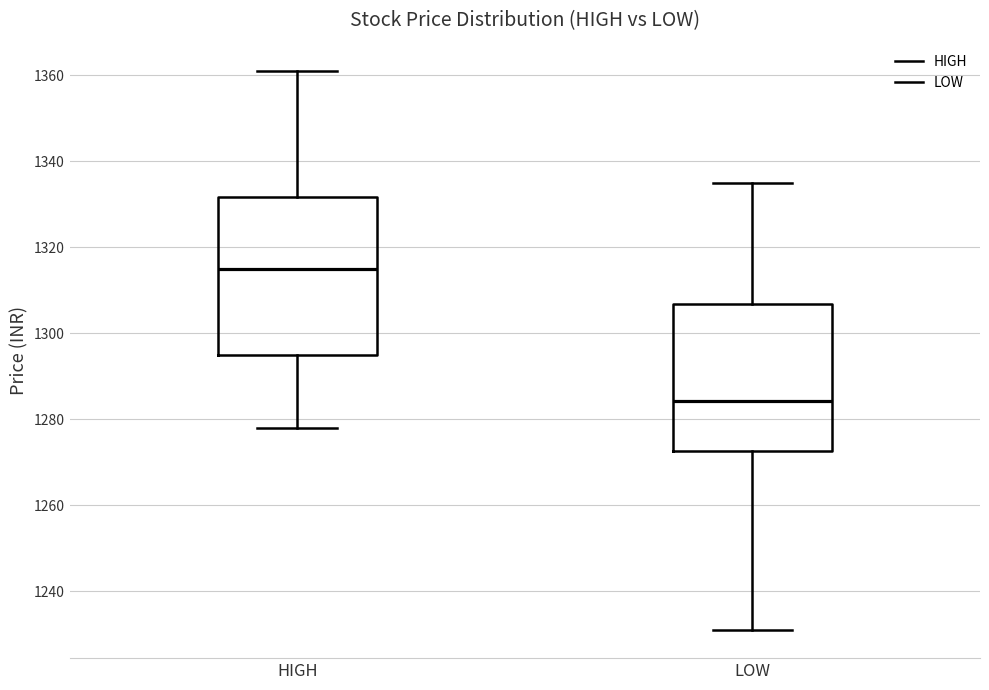

Reading left to right, read every box against the y-axis: the position of its median line, the range the box covers, and the ends of its whiskers. The values are not printed on the chart, so give them approximately, as read against the axis.

HIGH: median 1314, box 1294 to 1332, whiskers 1278 to 1362
LOW: median 1284, box 1272 to 1306, whiskers 1232 to 1336